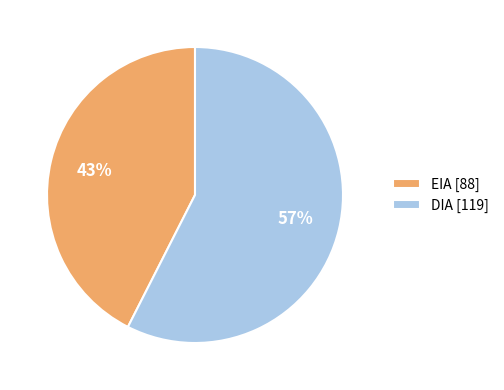

The DIA slice represents 67% of the pie. True or false?

False